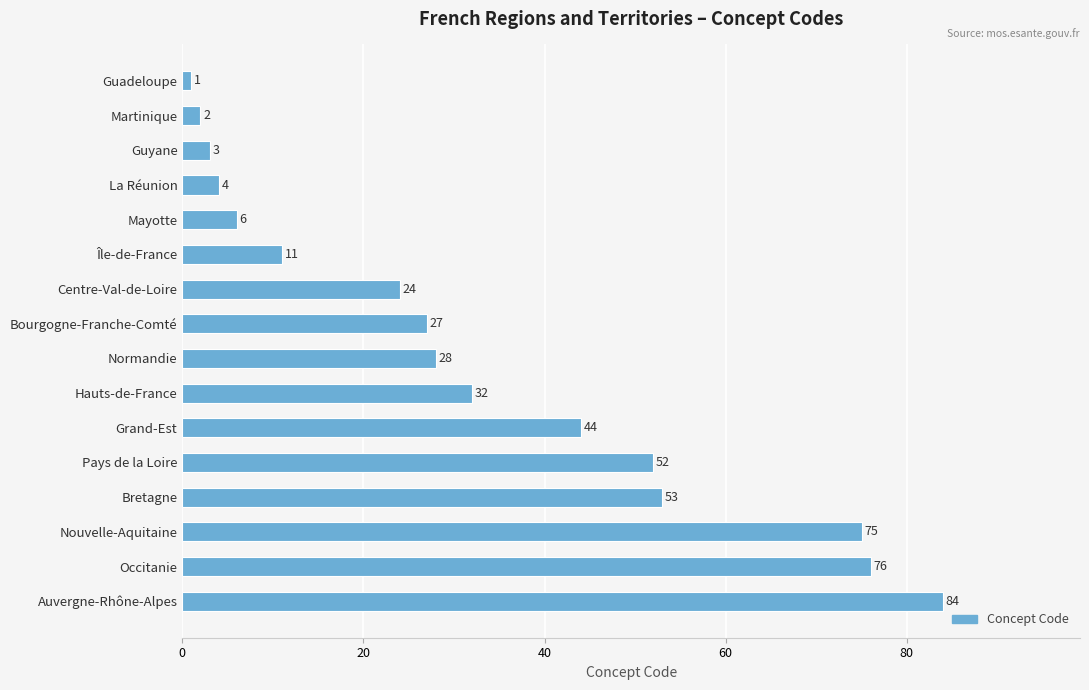

What is the approximate value at Grand-Est, to the nearest 5?

45